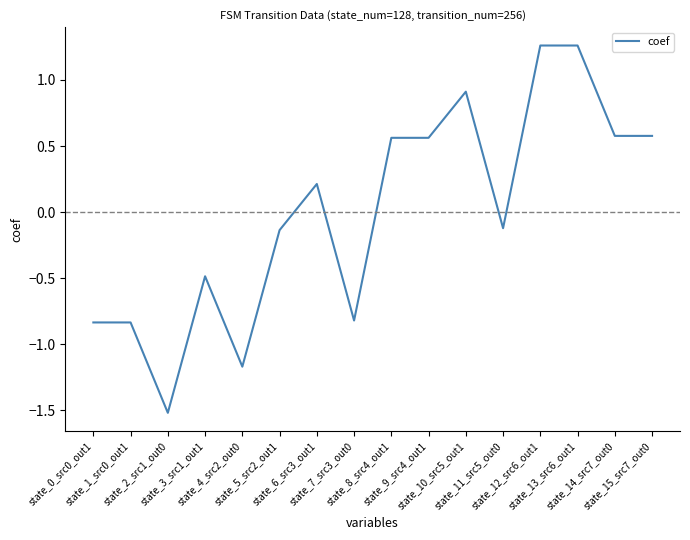

Count the number of data series in this chart.

1